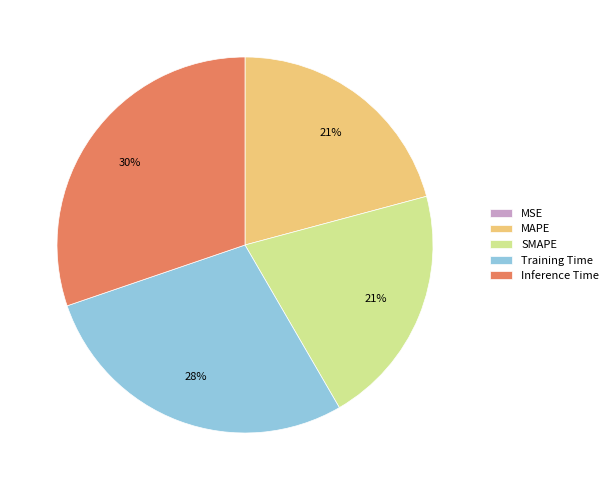

True or false: SMAPE accounts for 21% of the total.

True